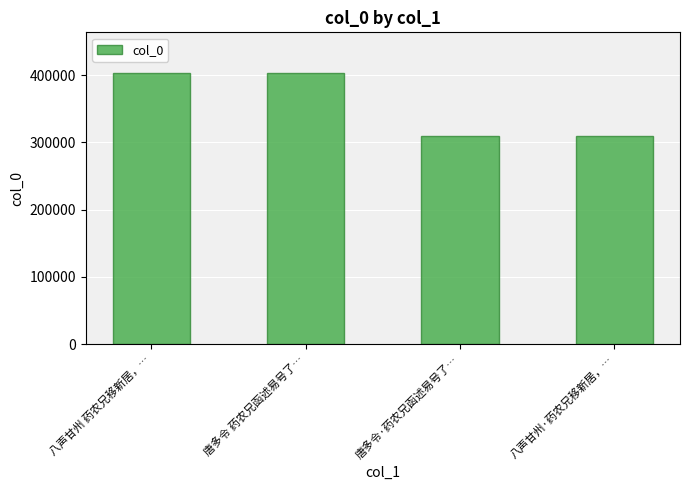

How many bars are there in total?

4